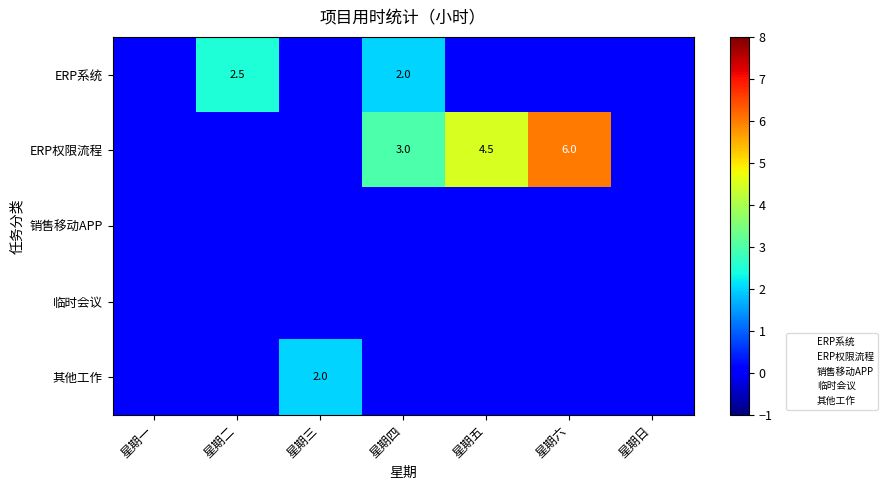

Which series has the largest range (max minus min)?

ERP权限流程